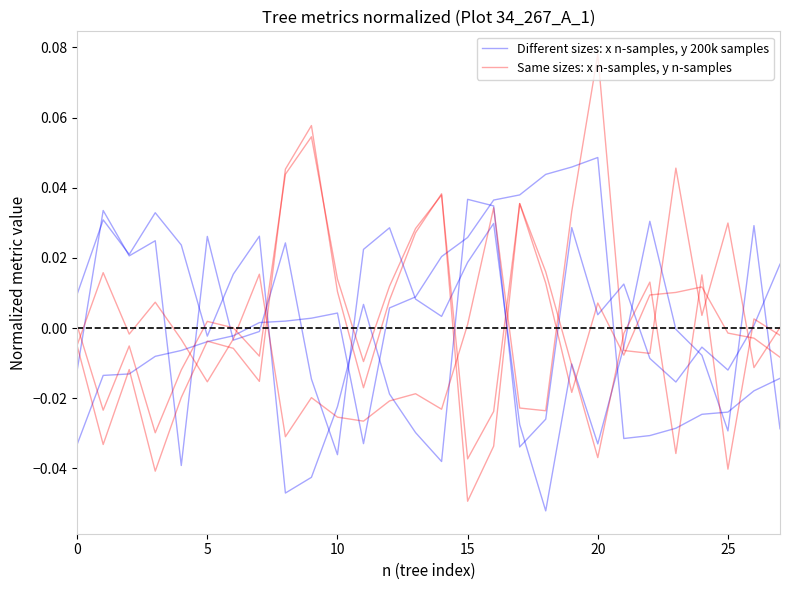

How many data points does each series have?

28